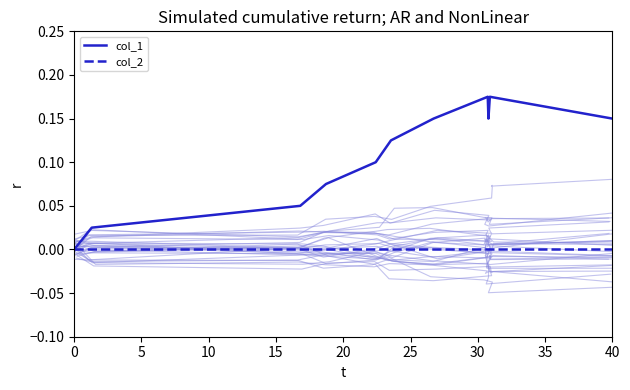

The col_1 series shows 0.1 at 0. True or false?

False